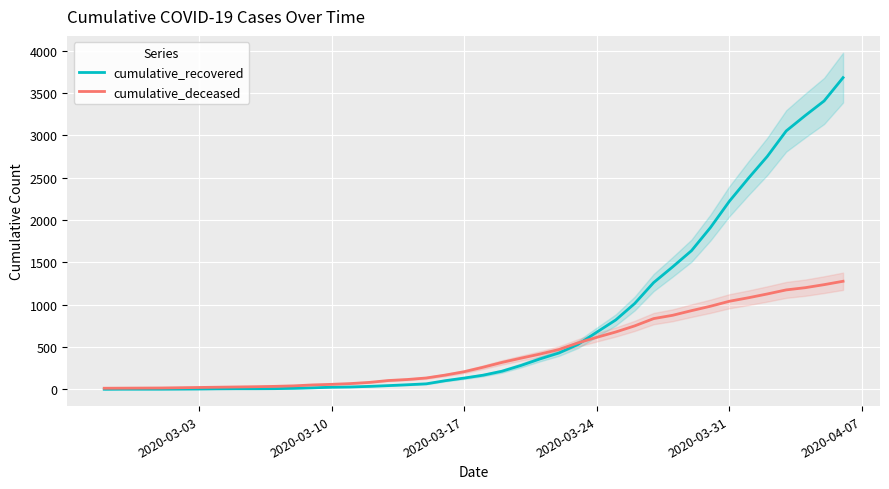

The cumulative_recovered series shows 5 at 2020-03-03. True or false?

True